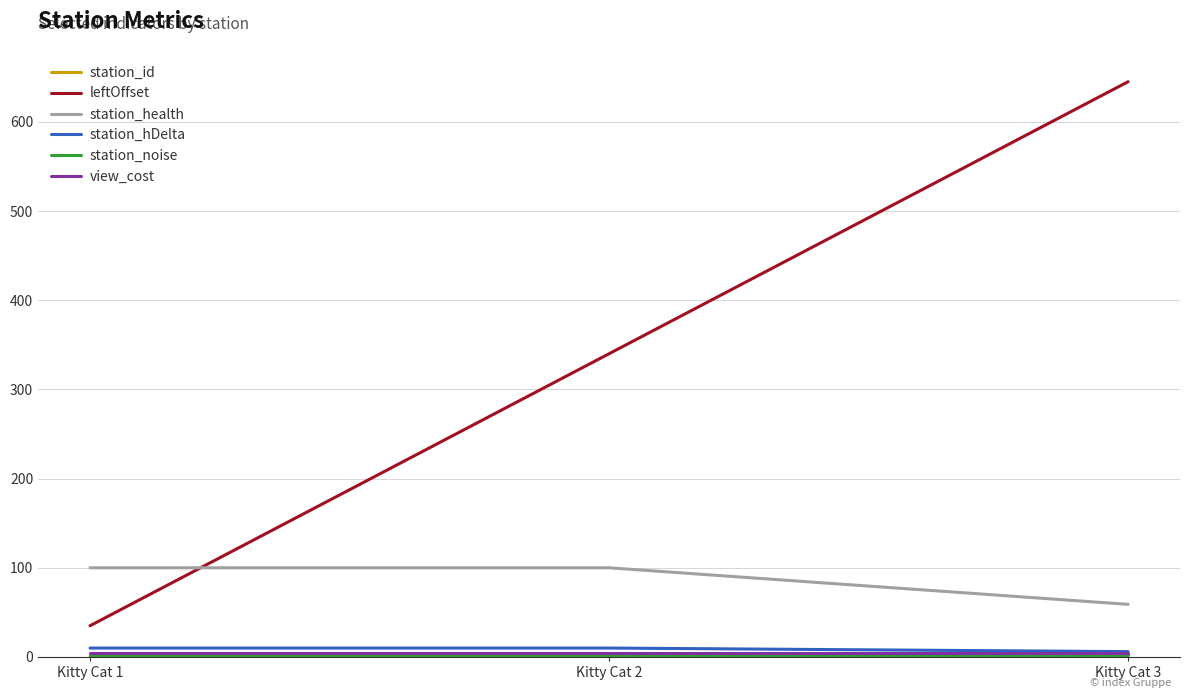

What is the maximum value for leftOffset?

645